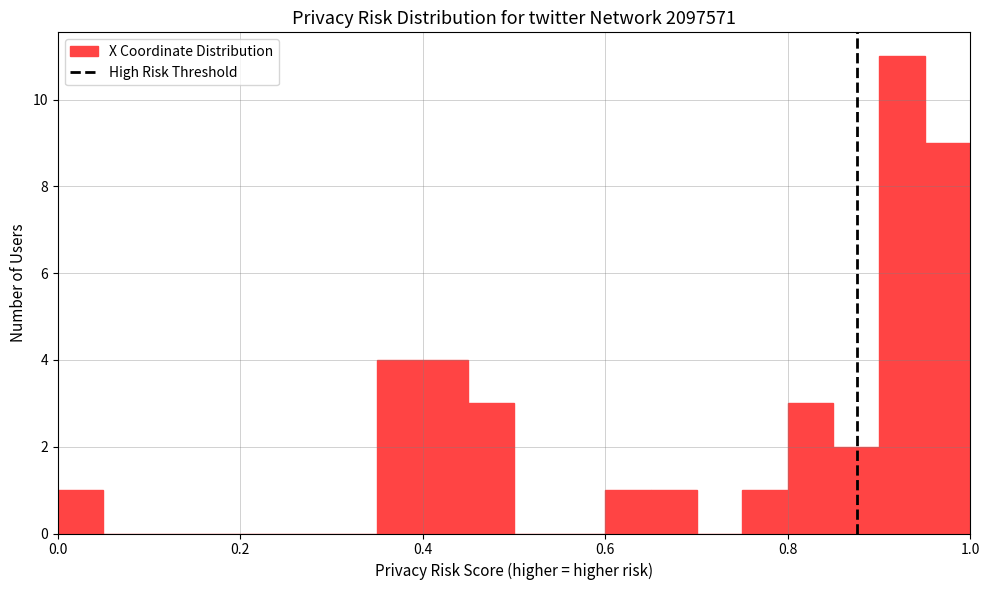

Around what value on the x-axis is the tallest bar? Give the approximate position of its centre, as read against the axis.

0.92